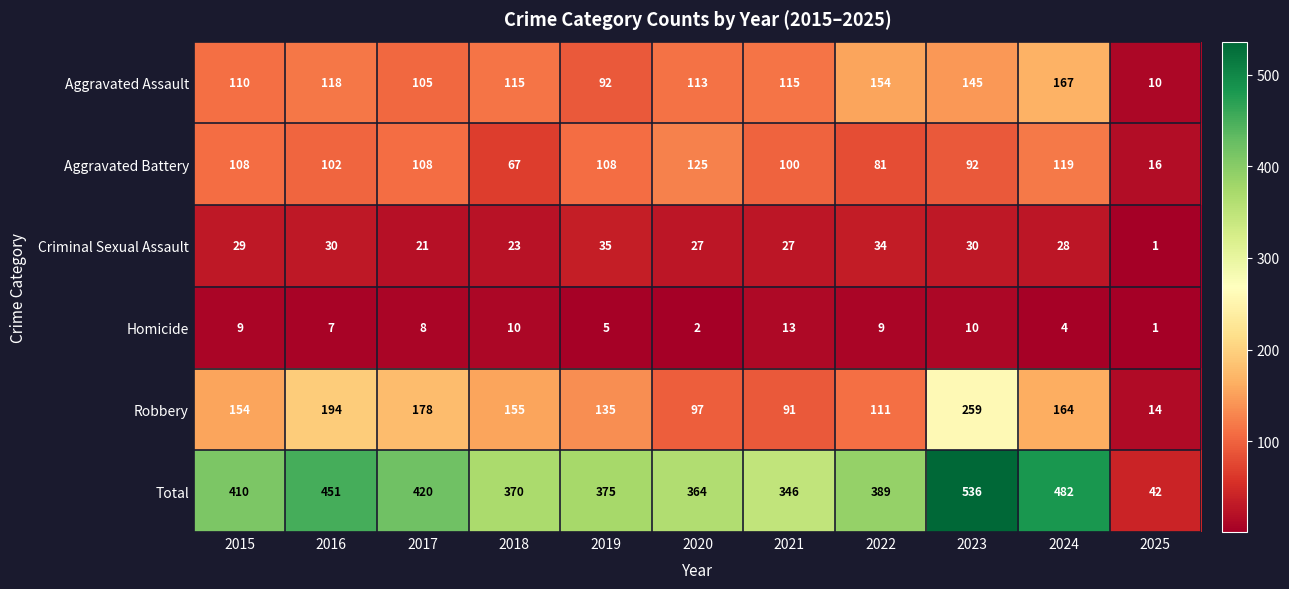

The value of Robbery at 2015 is 154. True or false?

True